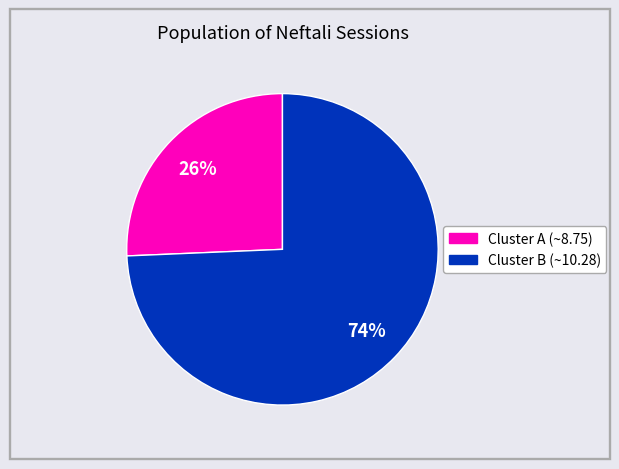

Count the number of slices in the pie.

2